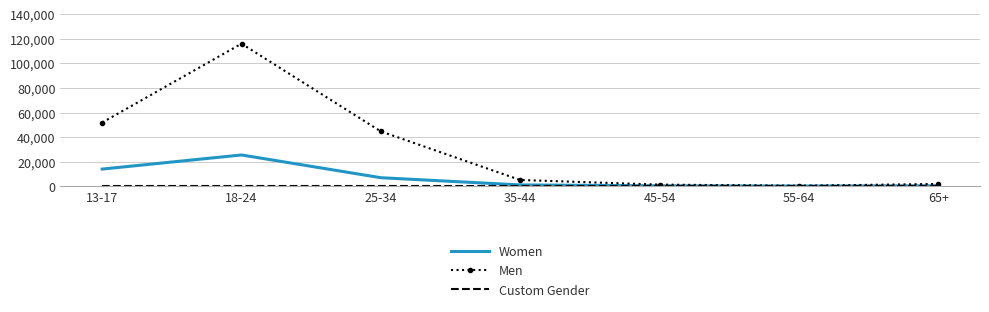

What is the sum of the Women values at 18-24 and 65+?

25729